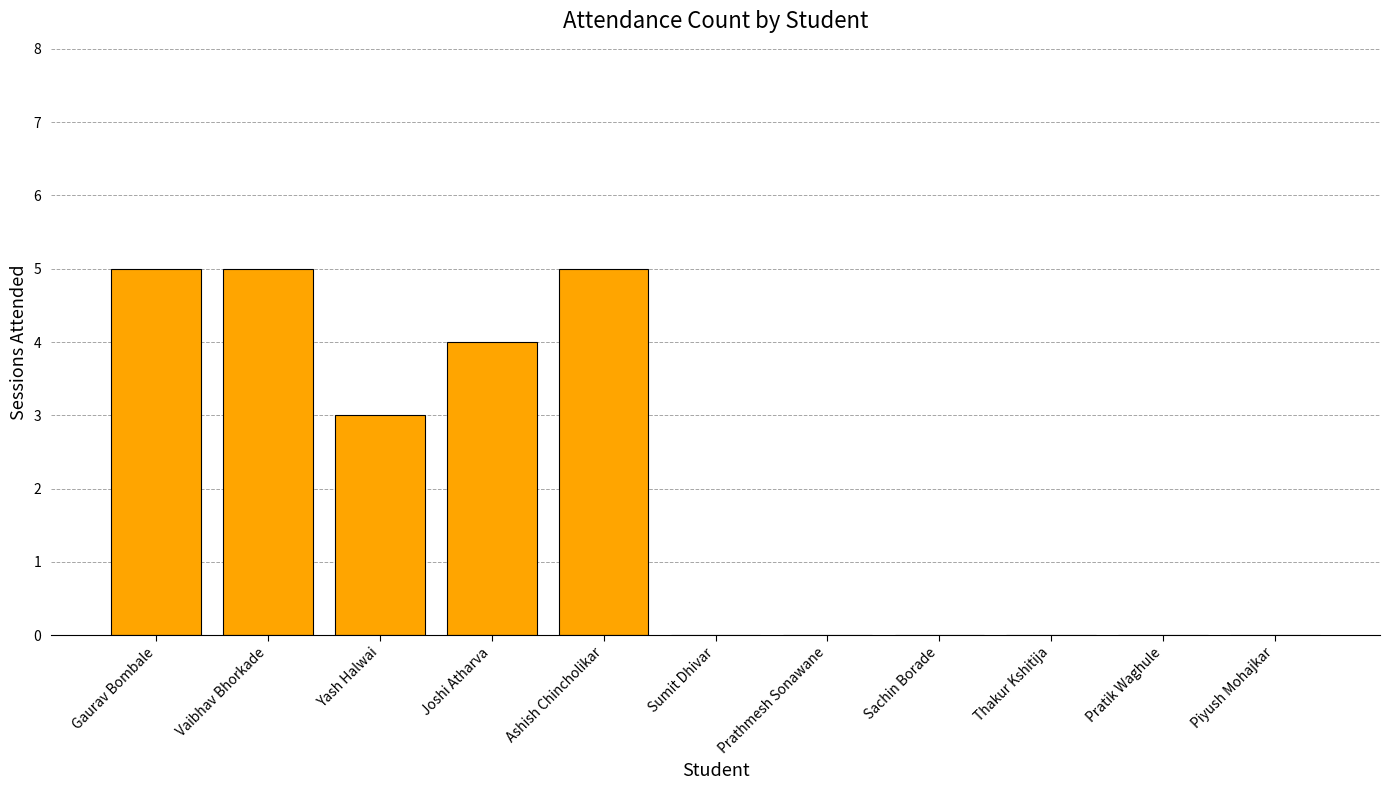

What is the ratio of the value at Vaibhav Bhorkade to the value at Joshi Atharva?

1.2